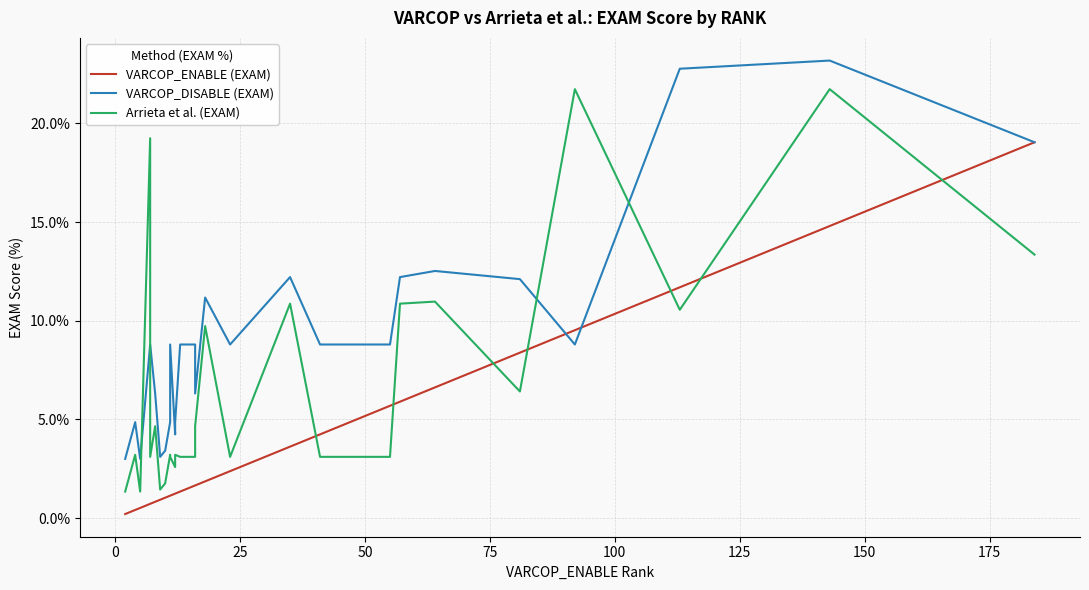

Reading left to right, list all the values displayed in this chart.

VARCOP_ENABLE (EXAM): 0.2	0.4	0.5	0.5	0.7	0.7	0.7	0.8	0.9	1.0	1.0	1.1	1.1	1.1	1.2	1.2	1.3	1.7	1.7	1.9	2.4	3.6	4.2	4.2	4.2	5.2	5.2	5.2	5.5	5.5	5.7	5.7	5.9	6.6	8.4	8.4	9.5	11.7	14.8	19.0
VARCOP_DISABLE (EXAM): 3.0	4.9	3.0	3.0	8.8	8.8	8.8	6.3	3.1	3.4	3.4	4.9	8.8	8.8	4.2	4.9	8.8	8.8	6.3	11.2	8.8	12.2	8.8	8.8	8.8	8.8	8.8	8.8	8.8	8.8	8.8	8.8	12.2	12.5	12.1	12.1	8.8	22.8	23.2	19.0
Arrieta et al. (EXAM): 1.3	3.2	1.3	1.3	19.3	3.1	3.1	4.7	1.4	1.8	1.8	3.2	3.1	3.1	2.6	3.2	3.1	3.1	4.7	9.7	3.1	10.9	3.1	3.1	3.1	3.1	3.1	3.1	3.1	3.1	3.1	3.1	10.9	11.0	6.4	6.4	21.7	10.6	21.7	13.4